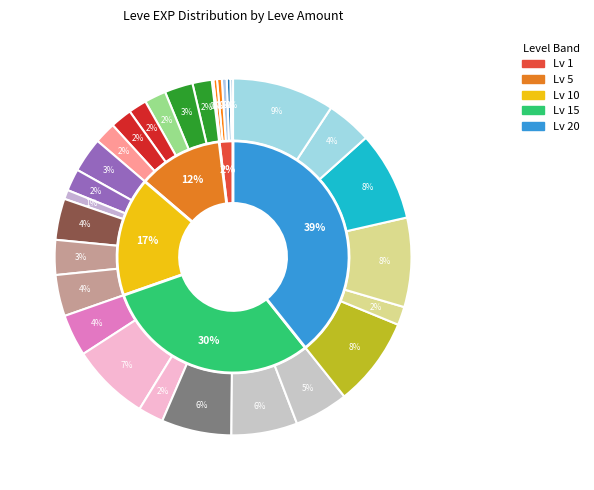

The Choke Hold slice represents 1% of the pie. True or false?

False